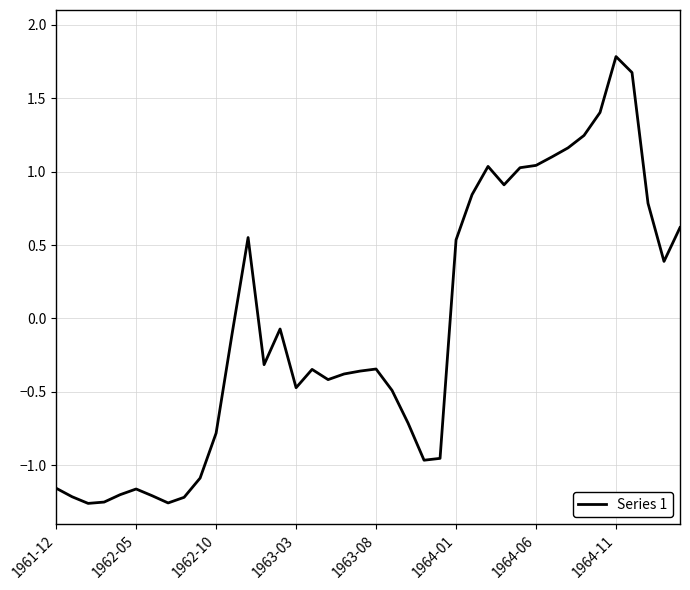

What is the difference between the maximum and minimum values?

3.0